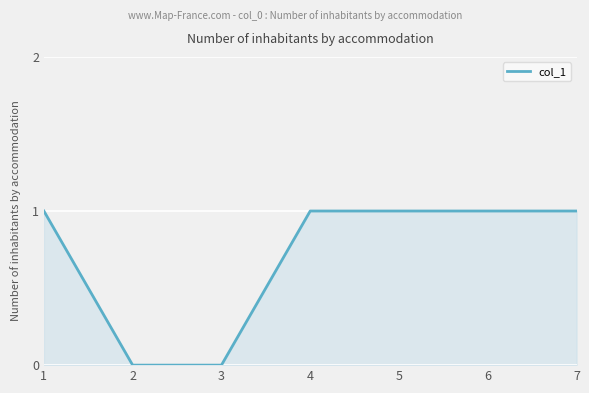

Is it true that the value at 4 is 2?

False